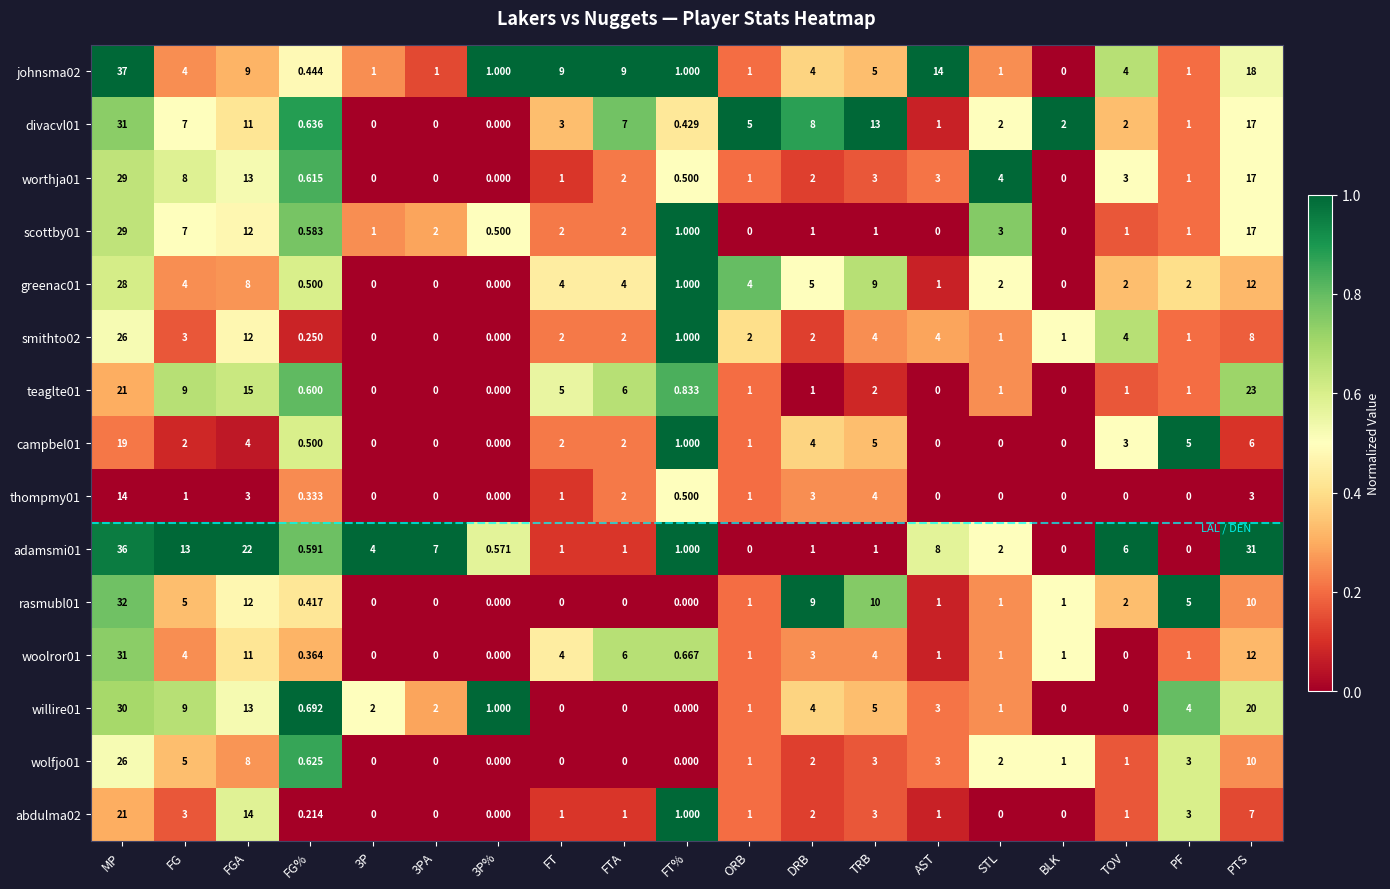

Which series has the widest spread of values?

johnsma02